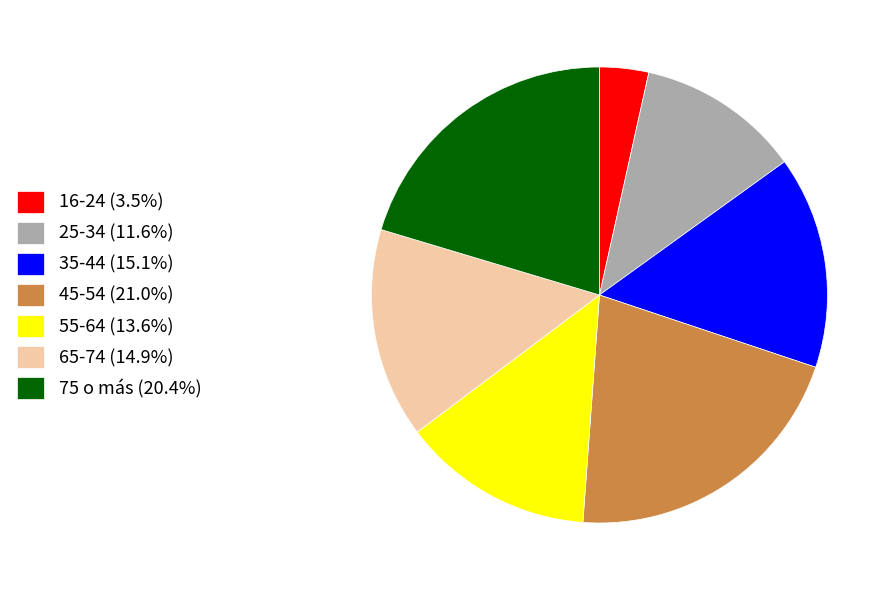

Does any single category account for the majority?

No